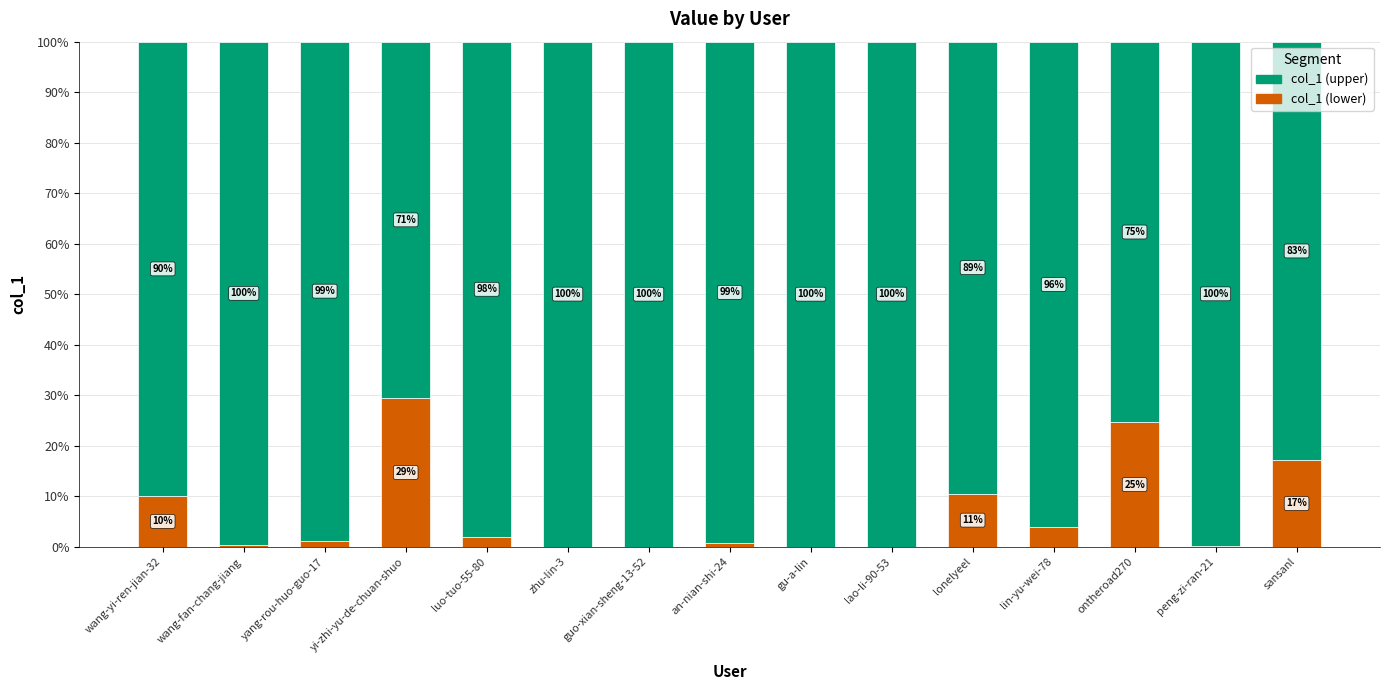

What is the highest value of the col_1 (lower) series?

29.4